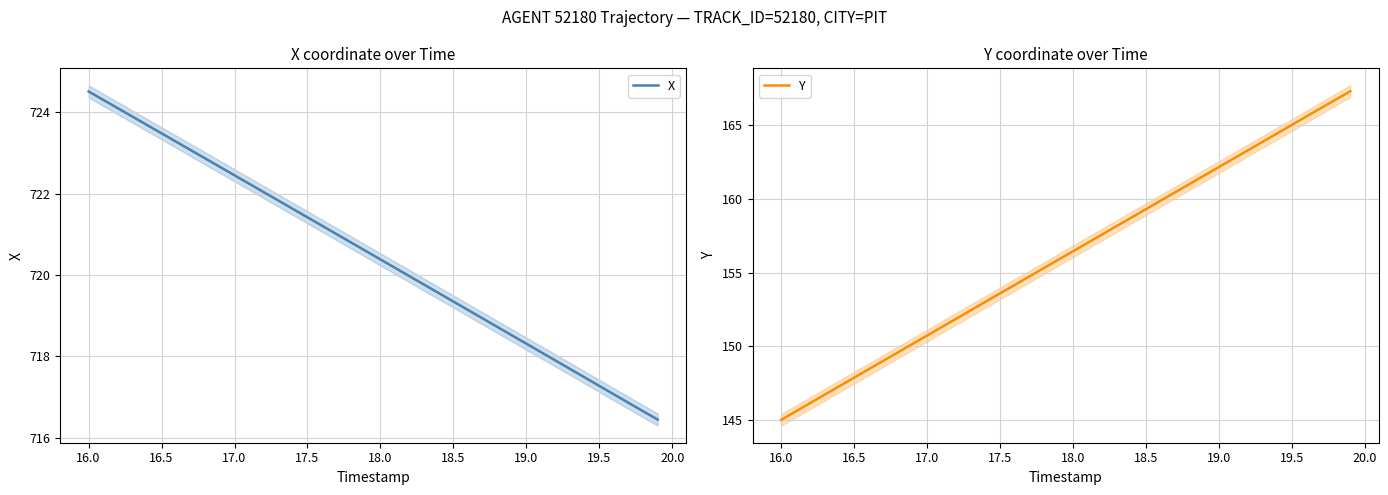

Does the chart have visible grid lines?

Yes